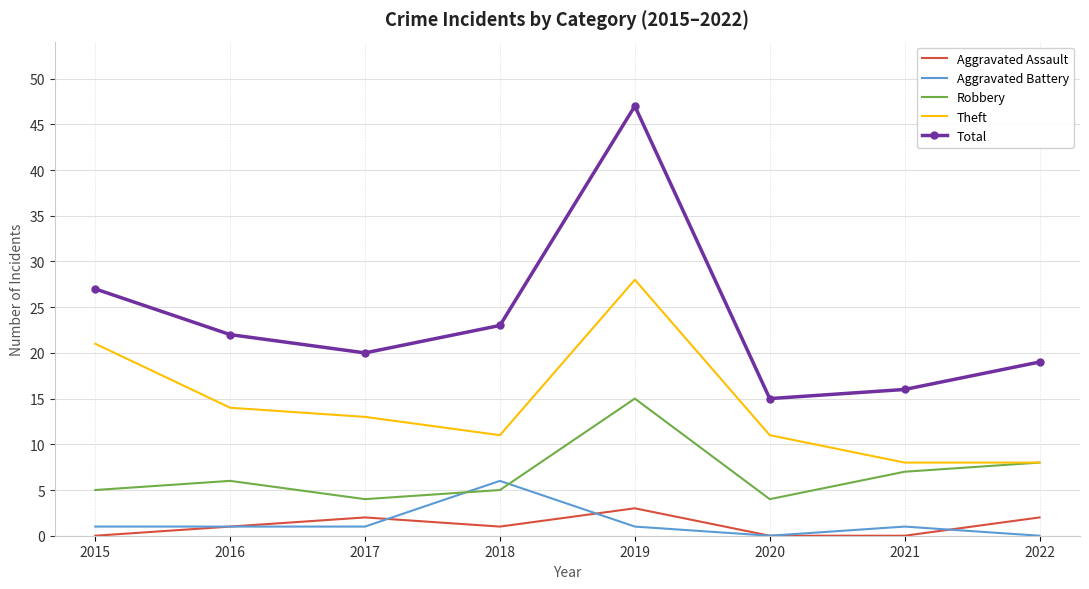

Reading left to right, transcribe all the data shown in this chart.

Aggravated Assault: 0	1	2	1	3	0	0	2
Aggravated Battery: 1	1	1	6	1	0	1	0
Robbery: 5	6	4	5	15	4	7	8
Theft: 21	14	13	11	28	11	8	8
Total: 27	22	20	23	47	15	16	19